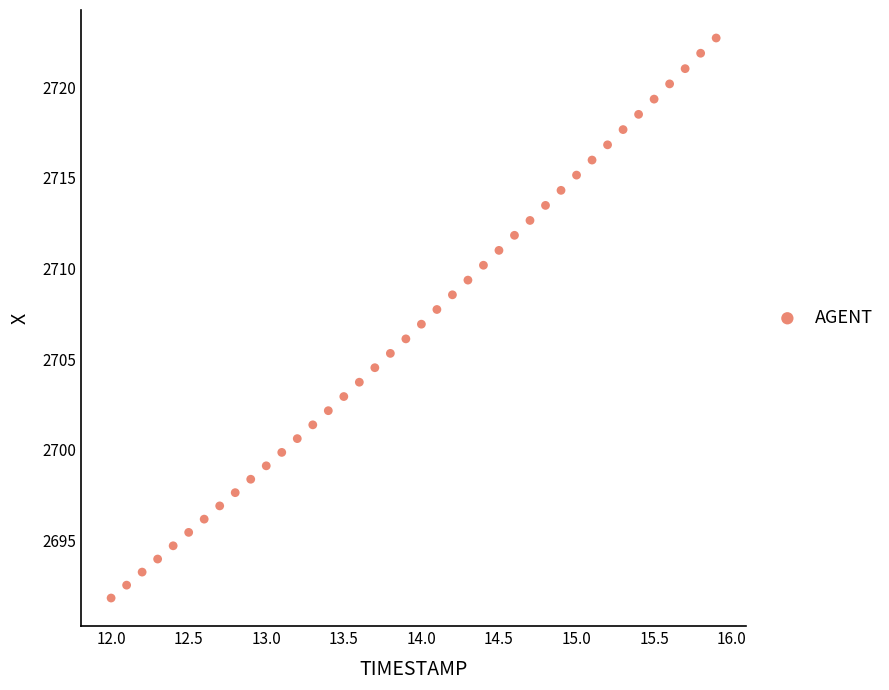

What is the range of Y values (max minus min)?

30.9